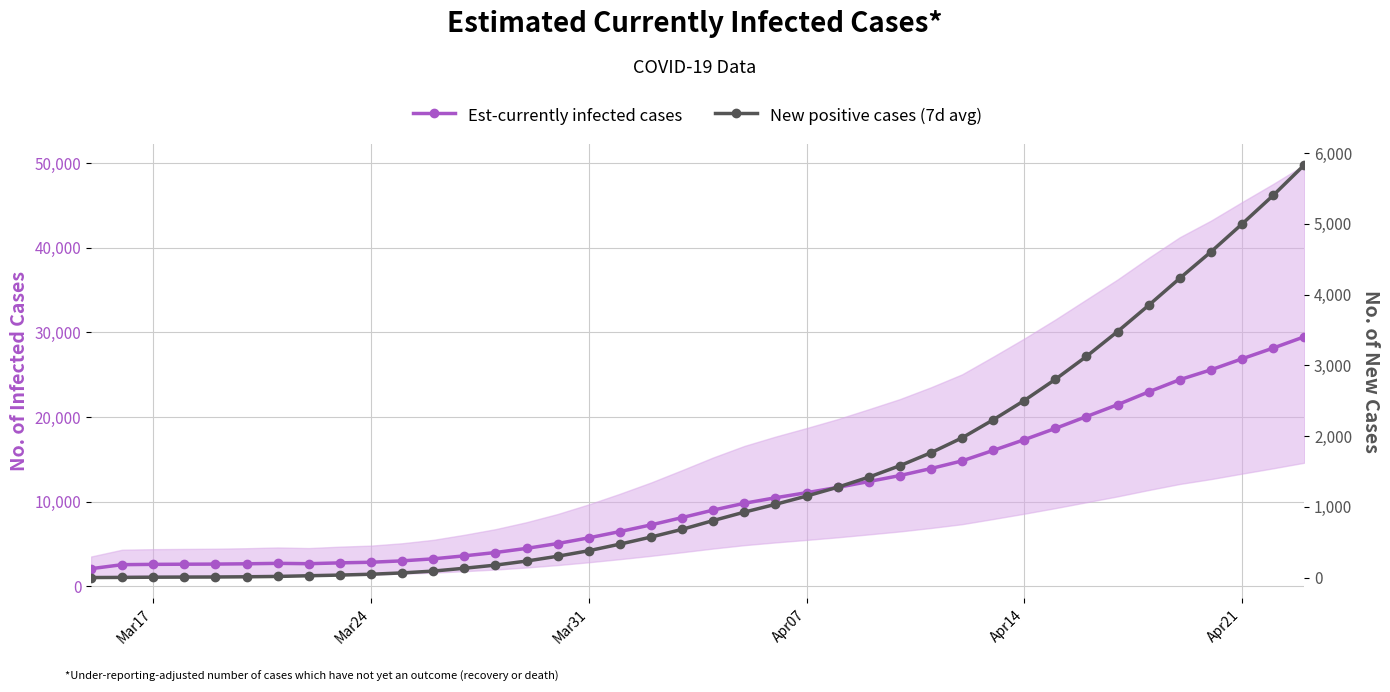

The Est-currently infected cases series shows 5723.6 at Mar31. True or false?

True